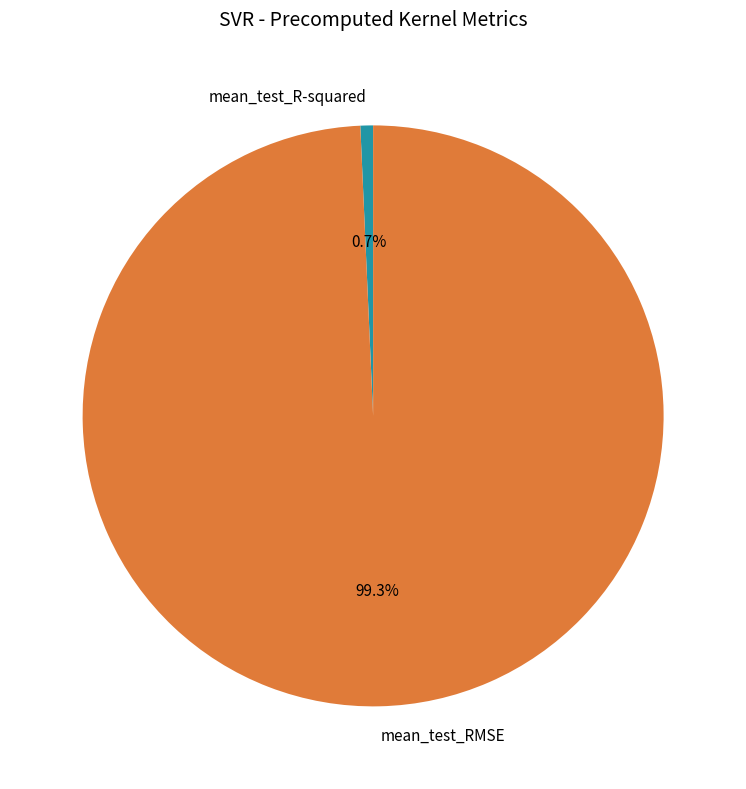

What is the smallest slice in the pie chart?

mean_test_R-squared